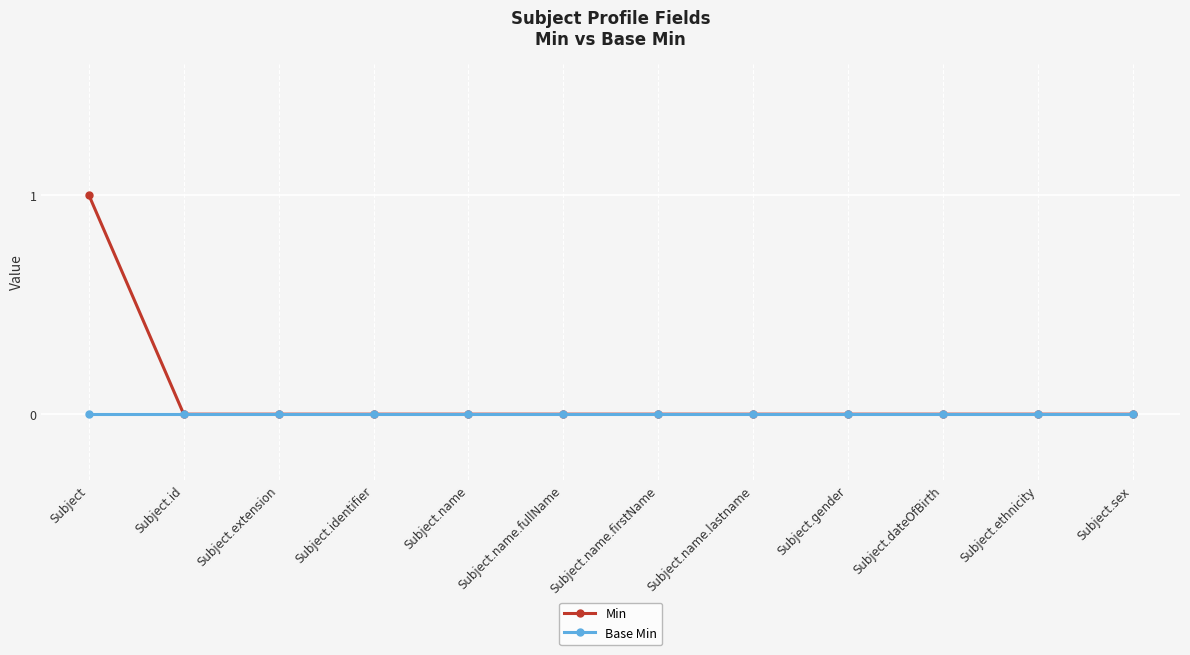

Rank the series by their maximum value, from highest to lowest.

Min, Base Min